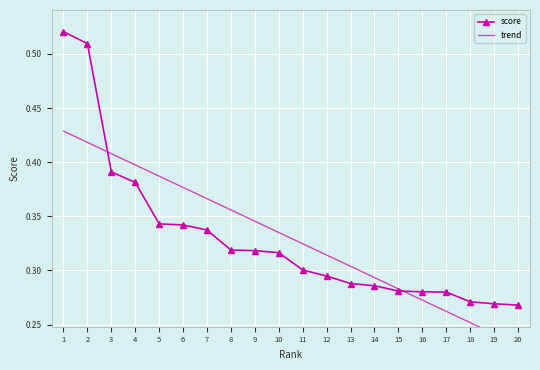

Where do score and trend first cross each other?

2 and 3